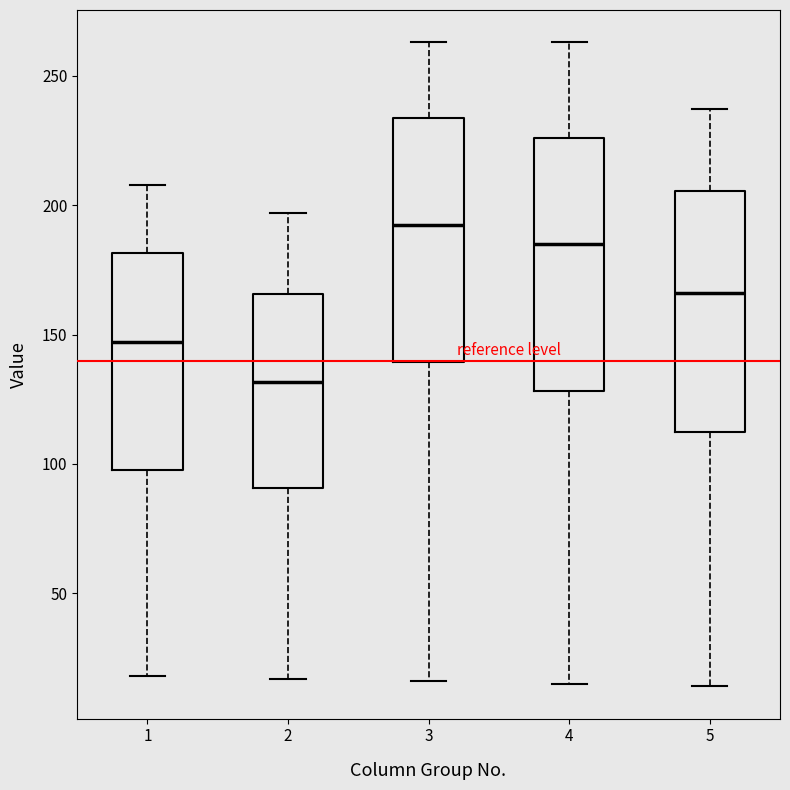

Reading left to right, read every box against the y-axis: the position of its median line, the range the box covers, and the ends of its whiskers. The values are not printed on the chart, so give them approximately, as read against the axis.

1: median 145, box 100 to 180, whiskers 20 to 210
2: median 130, box 90 to 165, whiskers 15 to 195
3: median 195, box 140 to 235, whiskers 15 to 265
4: median 185, box 130 to 225, whiskers 15 to 265
5: median 165, box 115 to 205, whiskers 15 to 235